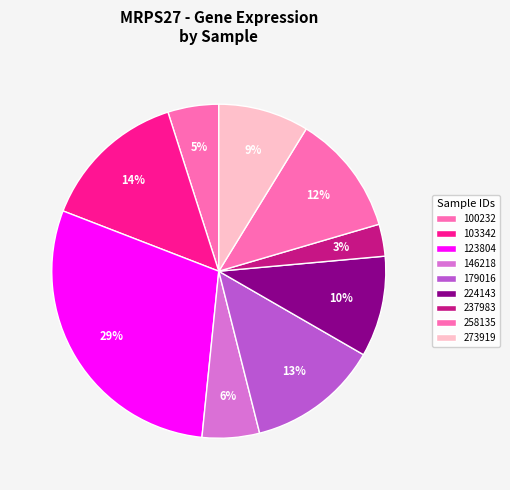

What percentage do 237983 and 123804 together represent?

32.4%